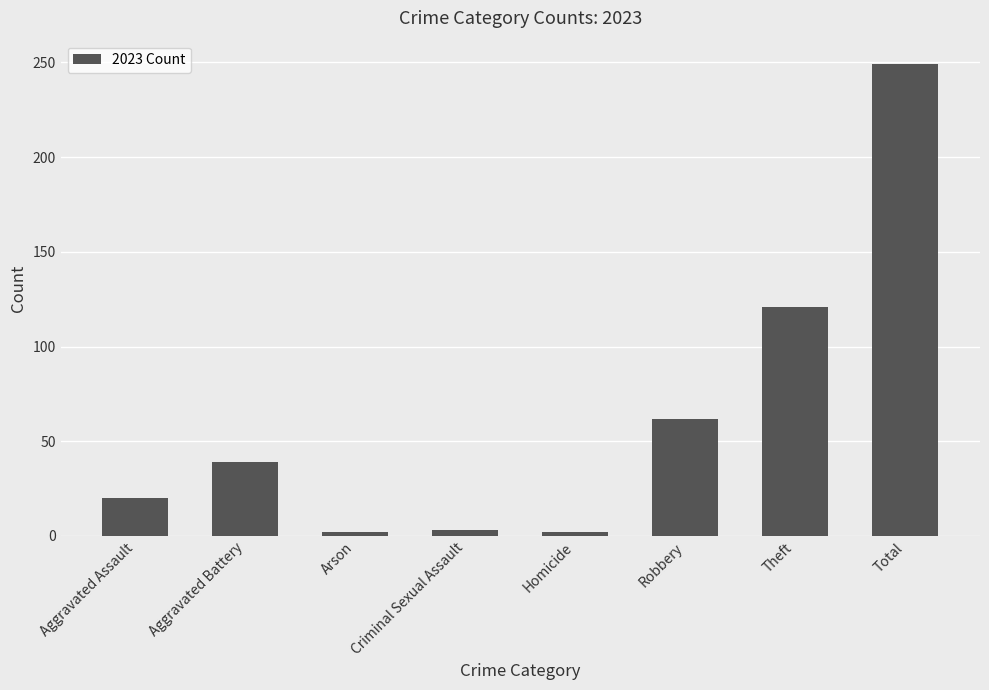

The chart shows a value of 12 at Aggravated Assault. True or false?

False